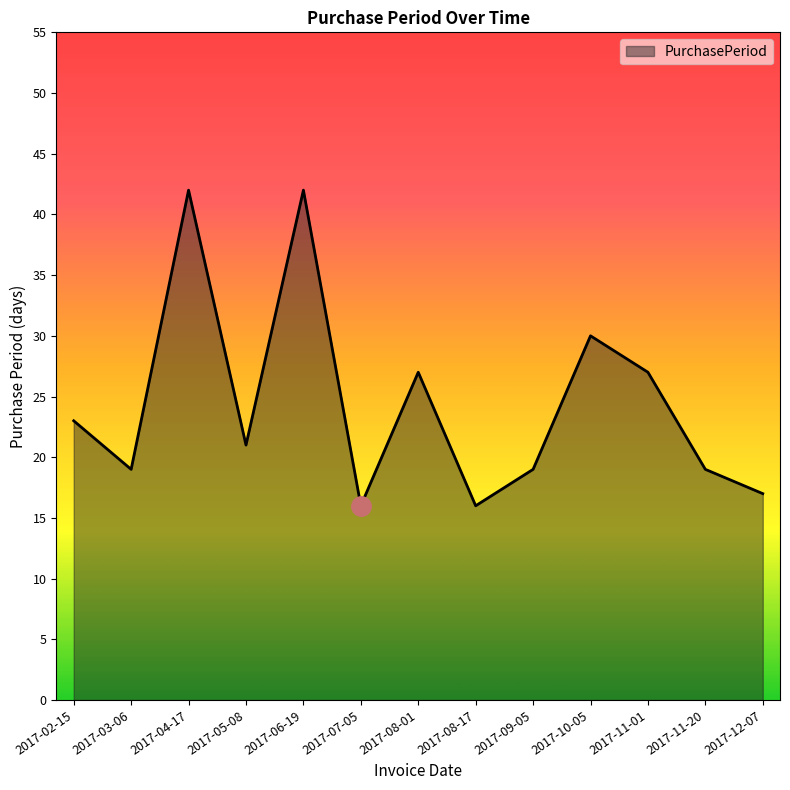

What is the maximum value shown in the chart?

42